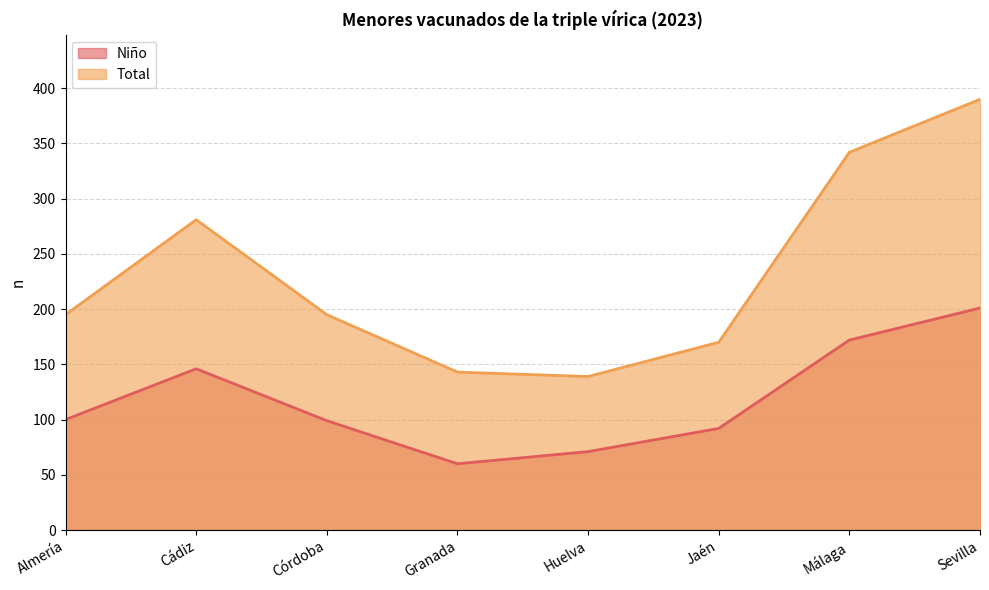

The value of Total at Málaga is 468. True or false?

False